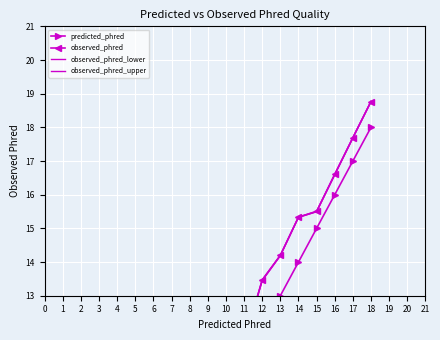

Which series has the widest spread of values?

observed_phred_upper